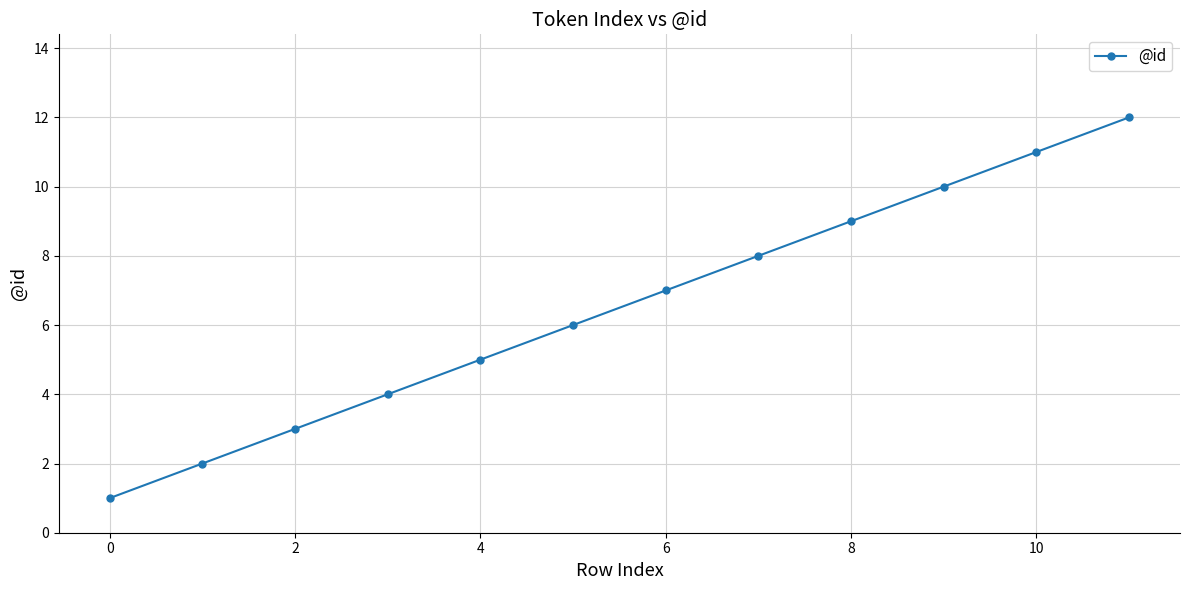

What is the smallest value displayed?

1